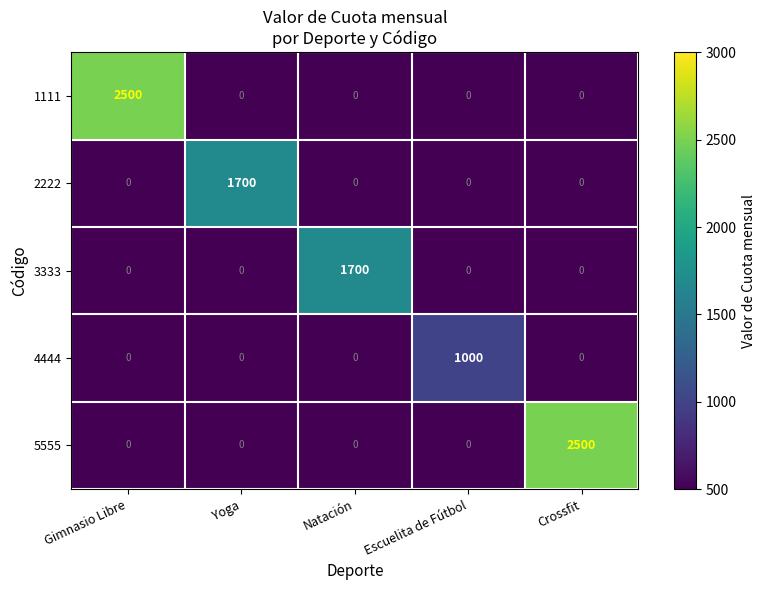

What is the difference between the highest and lowest values at Yoga?

1700